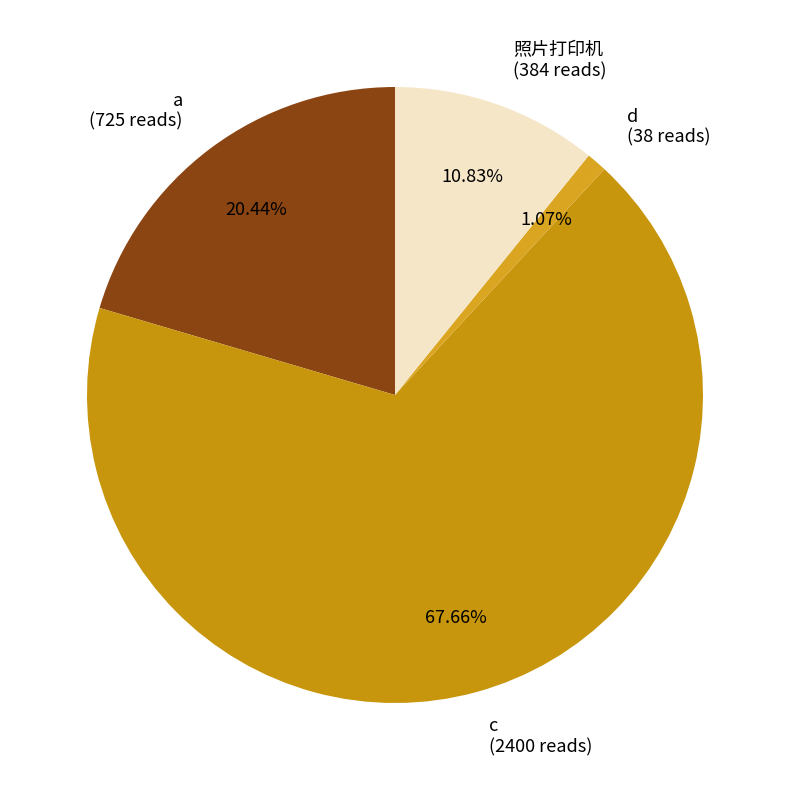

Which slice is the smallest?

d